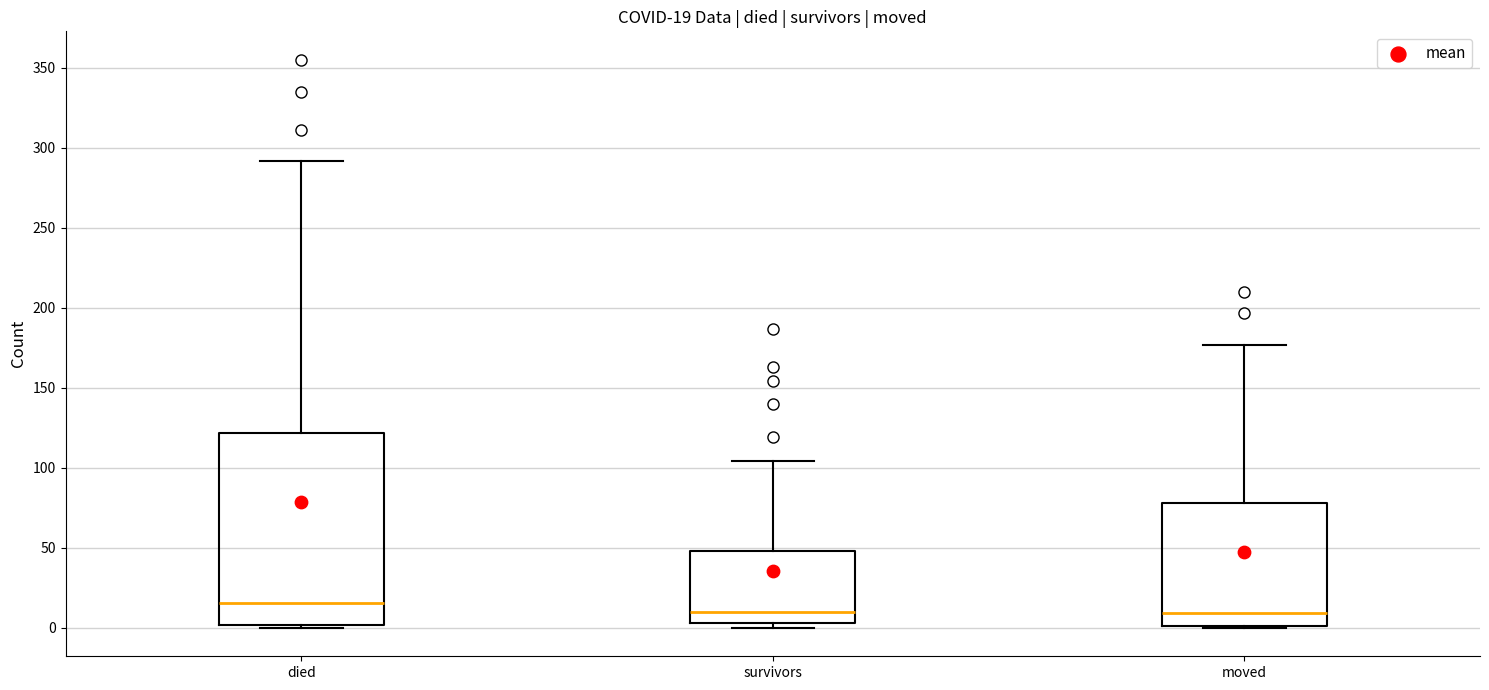

Which box is the tallest, from its lower edge to its upper edge?

died